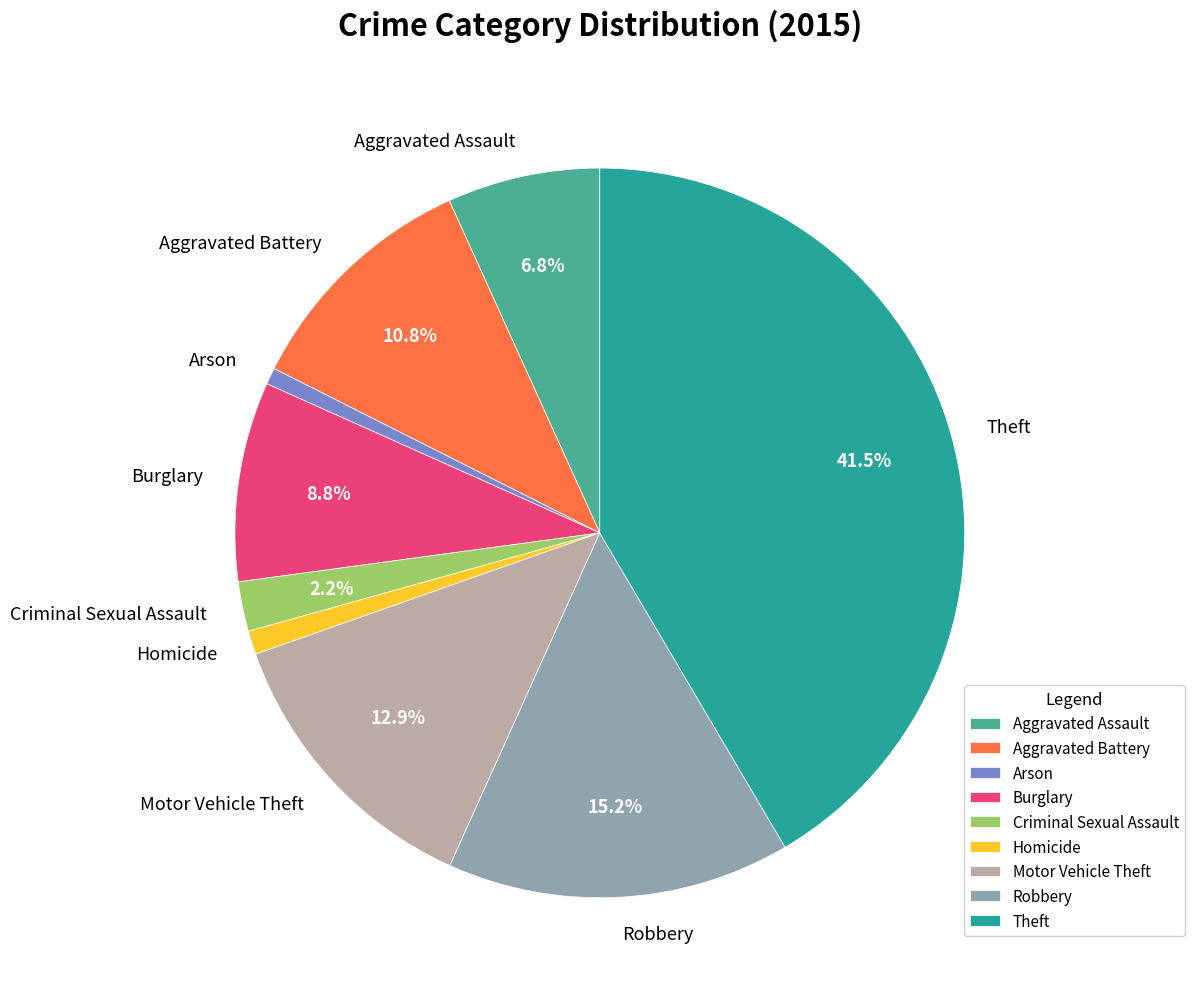

To the nearest percent, what portion does Aggravated Assault represent?

7%